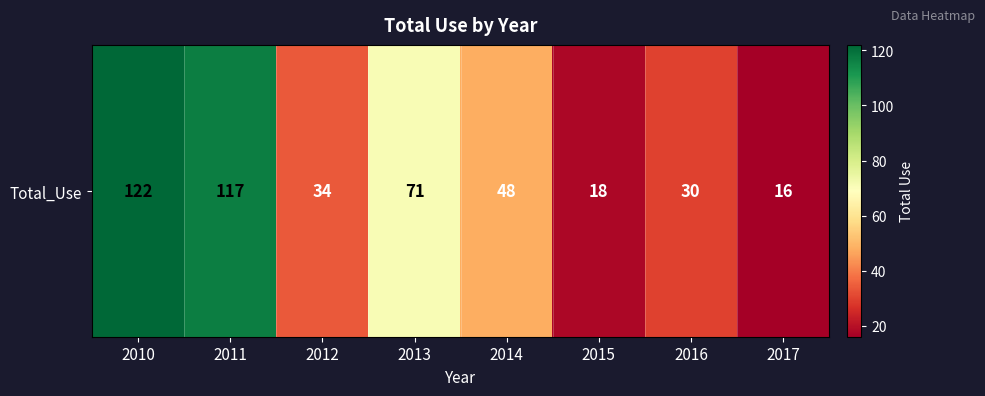

What is the minimum value shown in the chart?

16